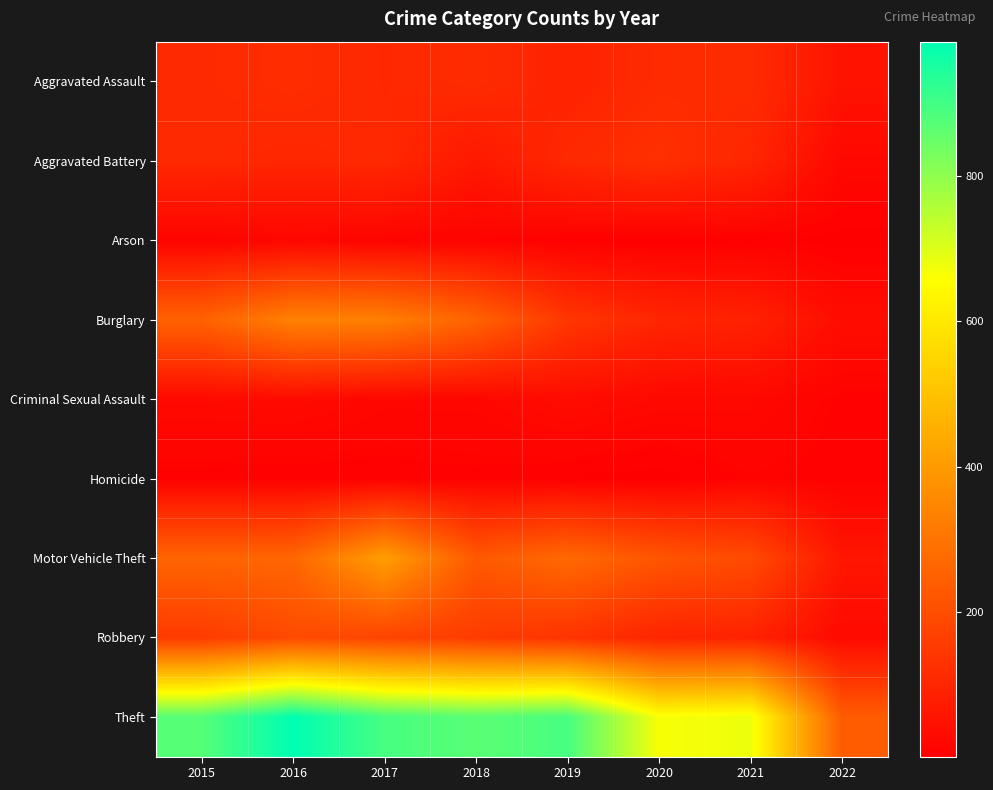

Between 2015 and 2017, which series saw the biggest shift?

Motor Vehicle Theft